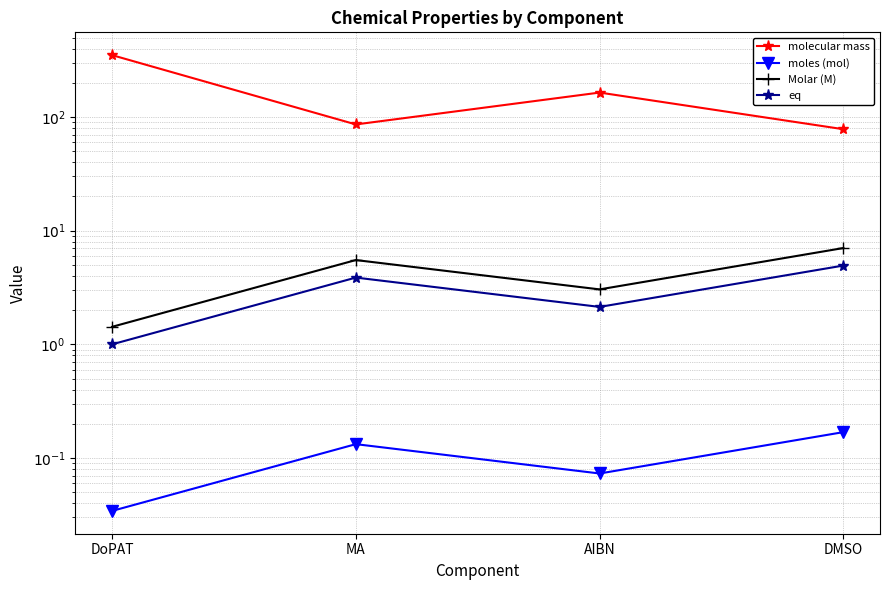

How many lines are shown in the chart?

4